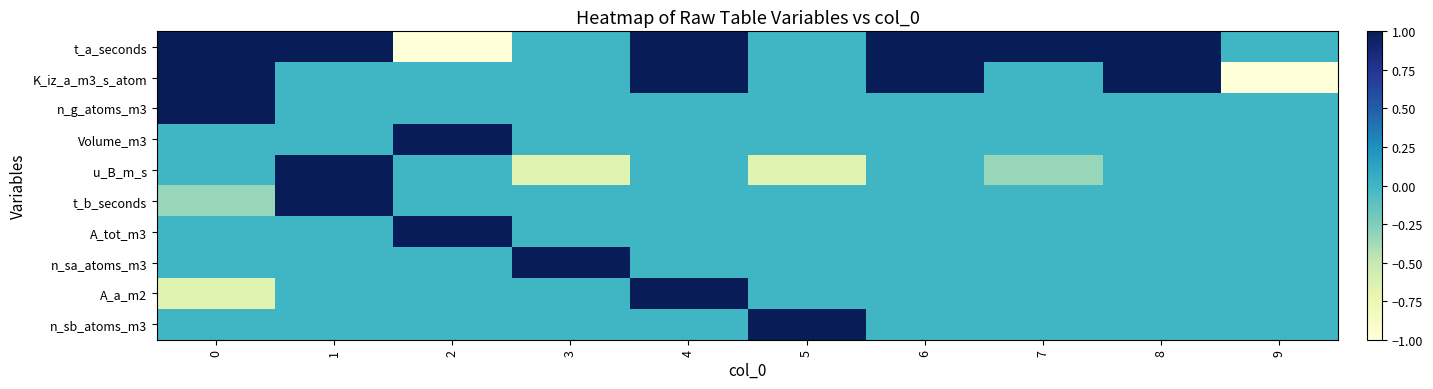

What is the maximum value shown in the chart?

1.0